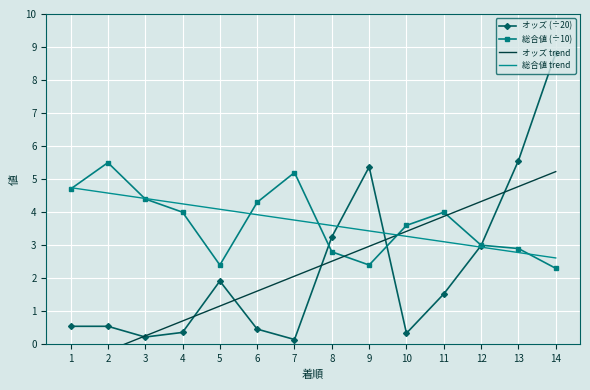

What is the difference between the maximum and second lowest values in the 総合値 (÷10) series?

3.1